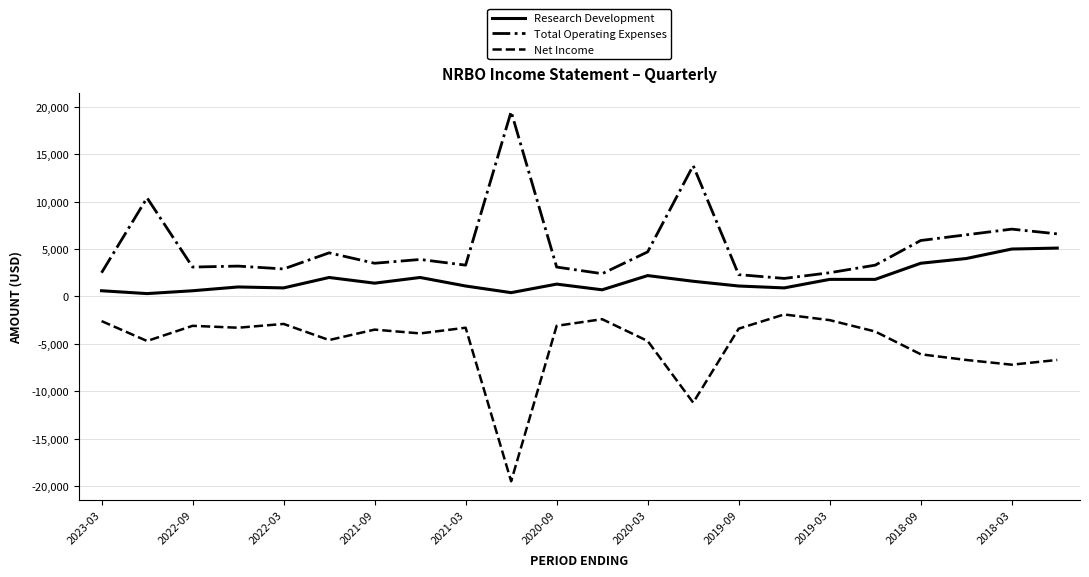

At how many categories does at least one series exceed 1361?

22